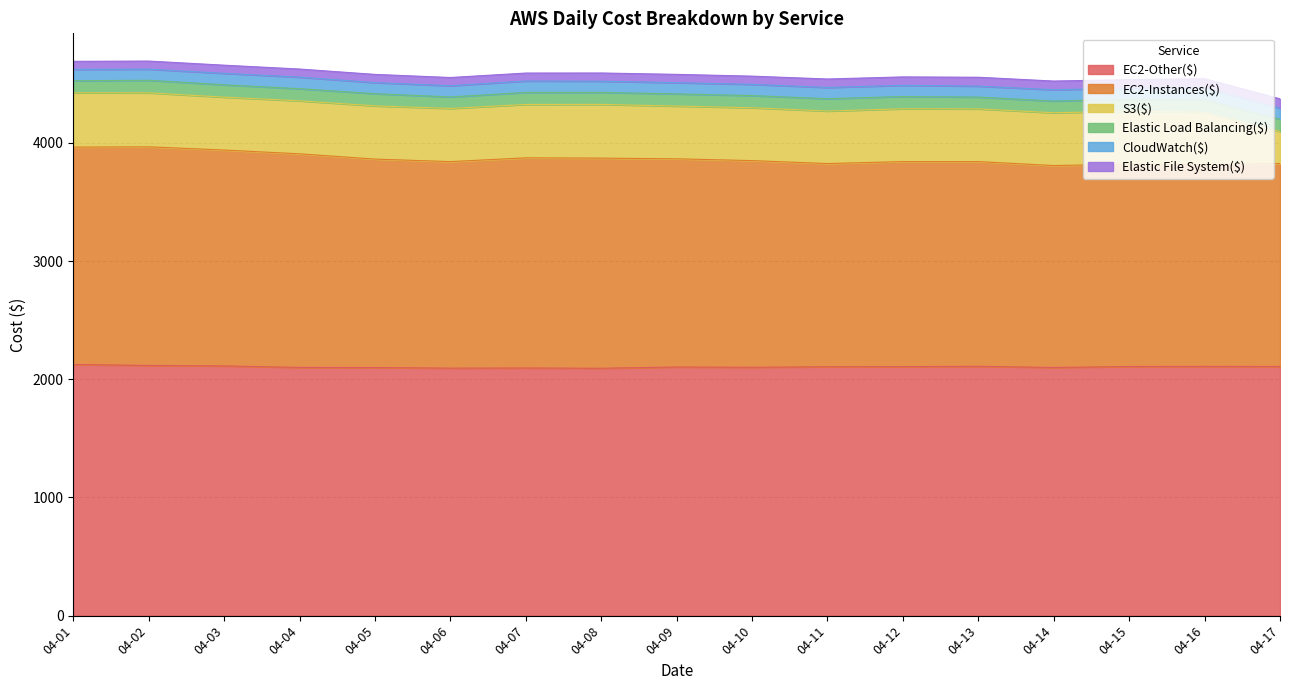

True or false: EC2-Instances($) and EC2-Other($) intersect in this chart.

False